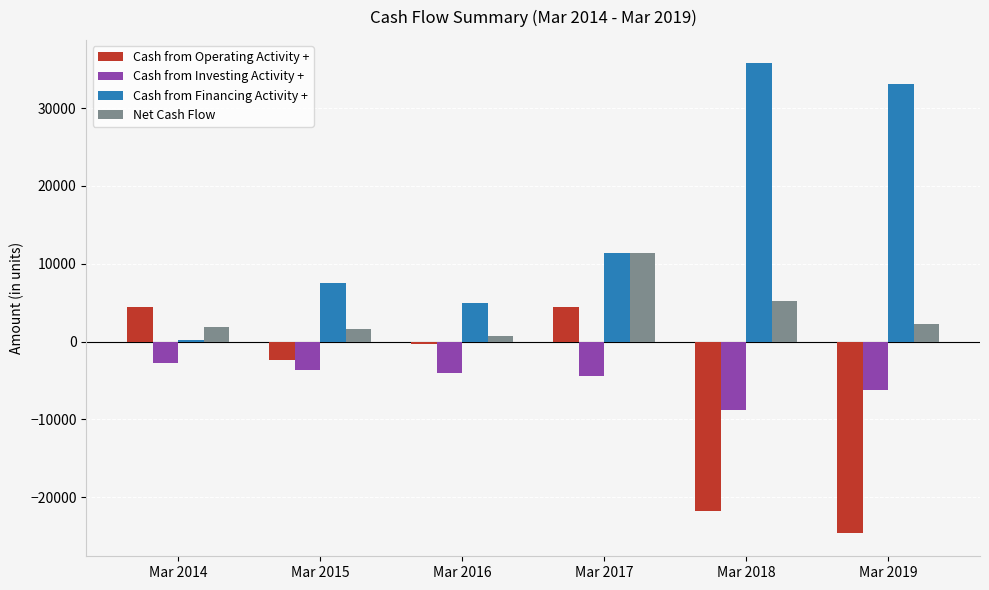

Which series has the widest spread of values?

Cash from Financing Activity +